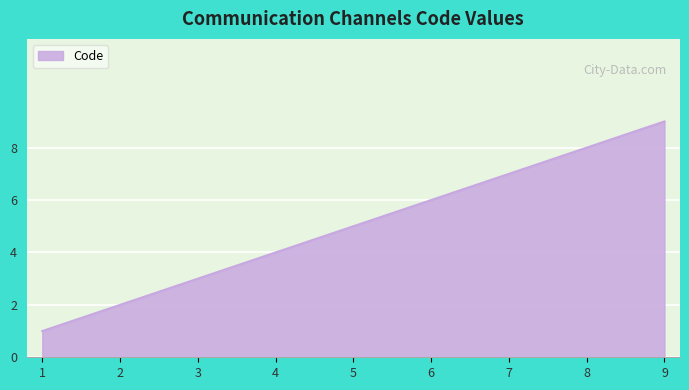

List the labels in order of value, largest first.

9, 8, 7, 6, 5, 4, 3, 2, 1